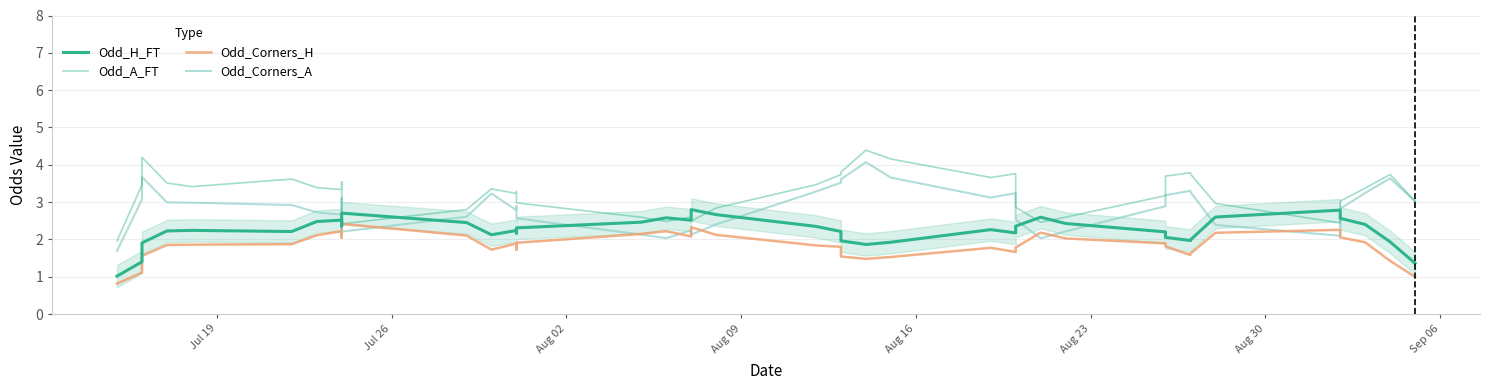

Reading left to right, extract all data points from this chart.

Odd_H_FT: 1.0	1.4	1.9	2.2	2.2	2.2	2.5	2.5	2.4	2.7	2.5	2.1	2.2	2.2	2.3	2.5	2.6	2.5	2.8	2.7	2.3	2.2	2.0	1.9	1.9	2.3	2.2	2.4	2.6	2.4	2.2	2.1	2.0	2.0	2.6	2.8	2.6	2.4	1.9	1.4
Odd_A_FT: 2.0	3.5	4.2	3.5	3.4	3.6	3.4	3.3	3.5	2.4	2.8	3.4	3.2	3.3	3.0	2.6	2.5	2.6	2.5	2.8	3.5	3.7	3.8	4.4	4.2	3.7	3.8	2.9	2.5	2.6	3.2	3.7	3.8	3.8	3.0	2.4	3.0	3.4	3.7	3.0
Odd_Corners_H: 0.8	1.1	1.6	1.9	1.9	1.9	2.1	2.2	2.1	2.4	2.1	1.7	1.9	1.7	1.9	2.1	2.2	2.1	2.3	2.1	1.8	1.8	1.5	1.5	1.5	1.8	1.7	1.8	2.2	2.0	1.9	1.8	1.6	1.6	2.2	2.3	2.1	1.9	1.4	1.0
Odd_Corners_A: 1.7	3.1	3.7	3.0	3.0	2.9	2.7	2.7	3.1	2.2	2.6	3.2	2.8	2.9	2.6	2.1	2.0	2.2	2.1	2.4	3.3	3.5	3.6	4.1	3.7	3.1	3.2	2.5	2.0	2.2	2.9	3.2	3.3	3.3	2.4	2.1	2.8	3.2	3.6	3.0